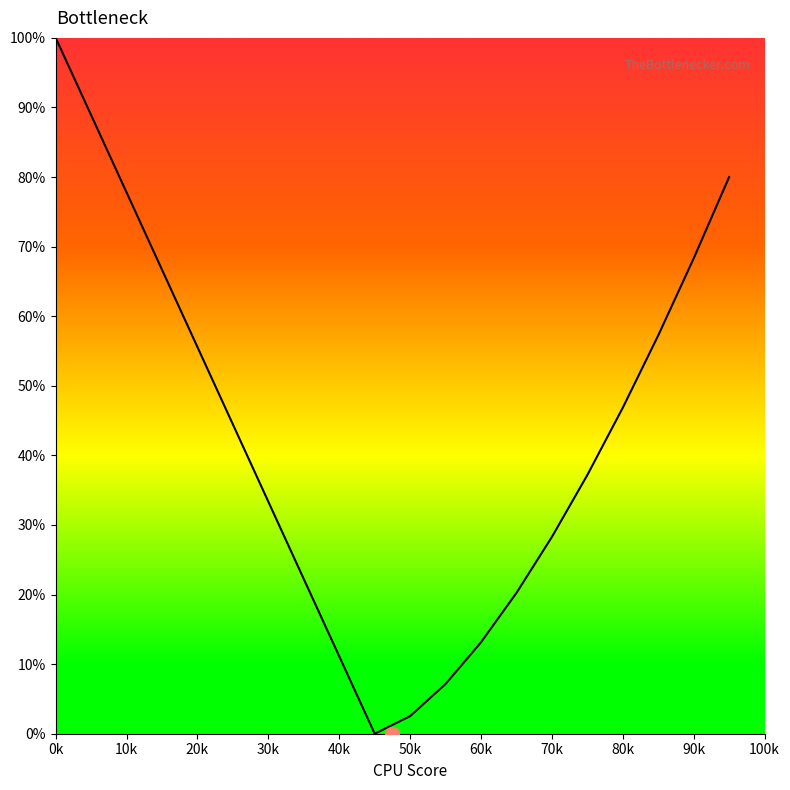

How many lines are shown in the chart?

1